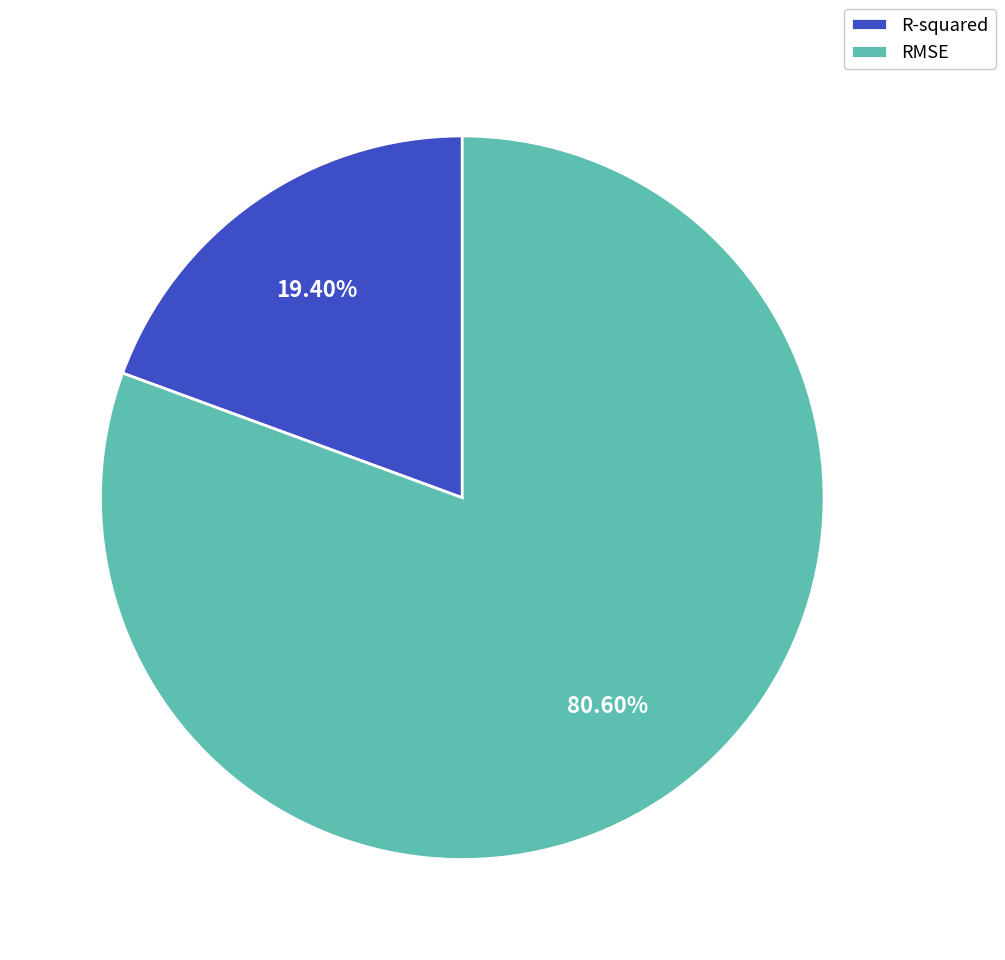

What is the smallest slice in the pie chart?

R-squared